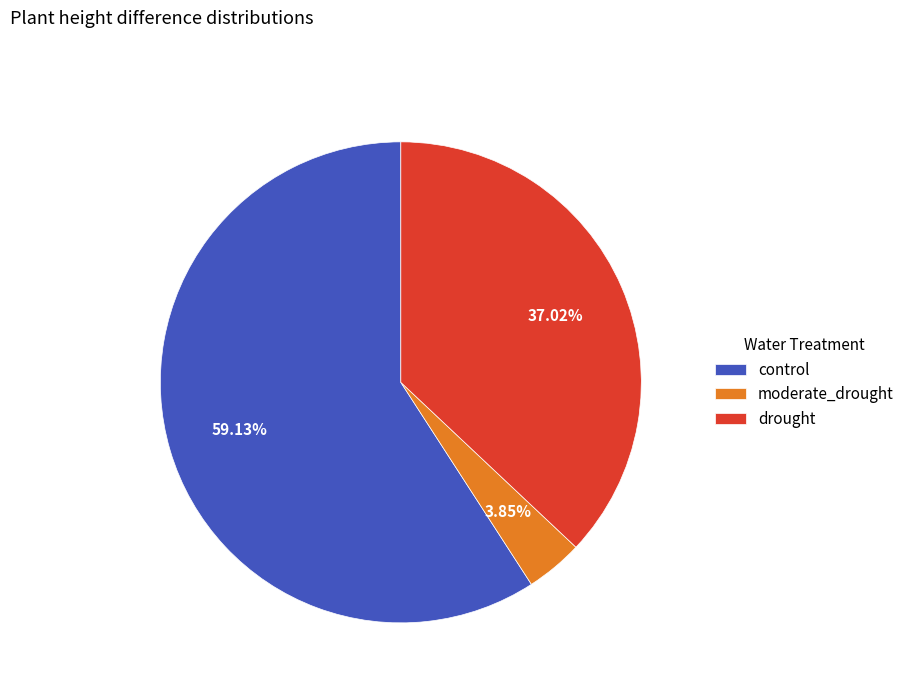

Which has a higher value, control or drought?

control